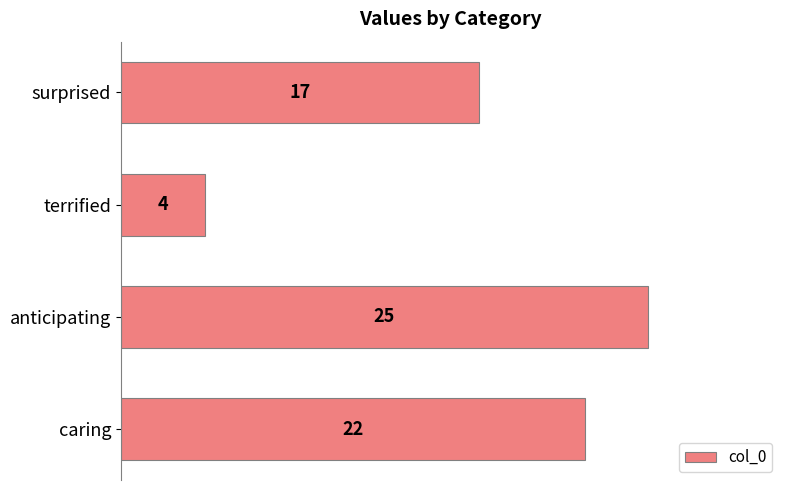

Reading bottom to top, transcribe all the data shown in this chart.

22	25	4	17